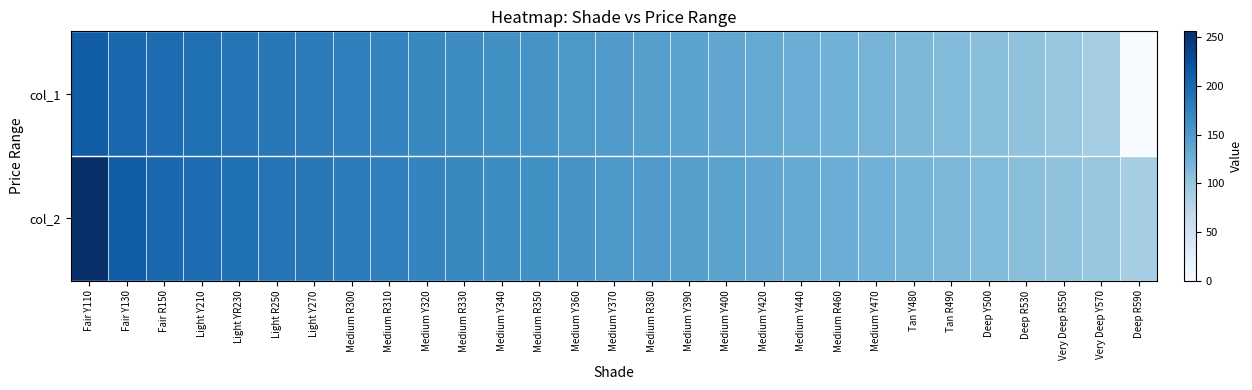

Which label corresponds to the smallest value in the chart?

Deep R590